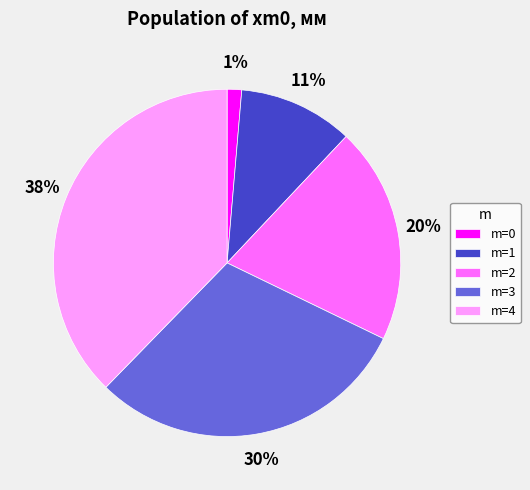

Is it true that m=1 is 1% of the pie?

False